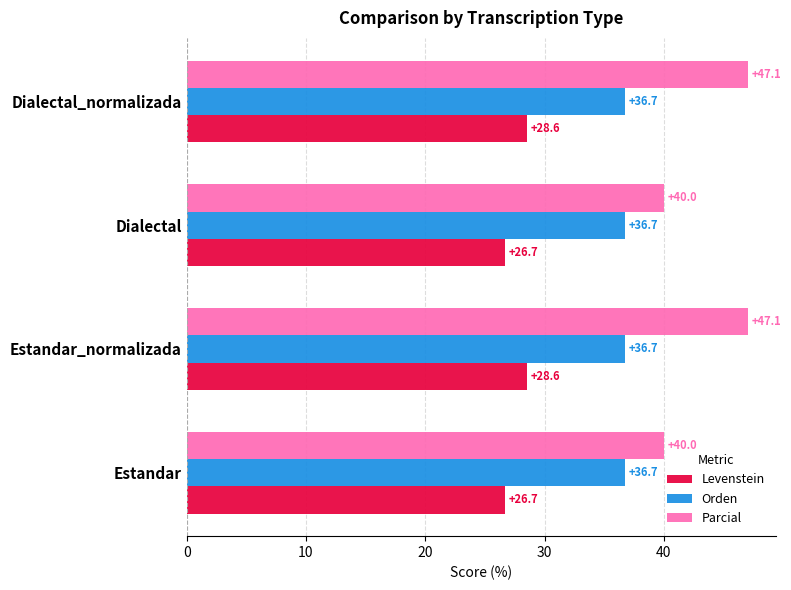

What is the maximum value shown in the chart?

47.1